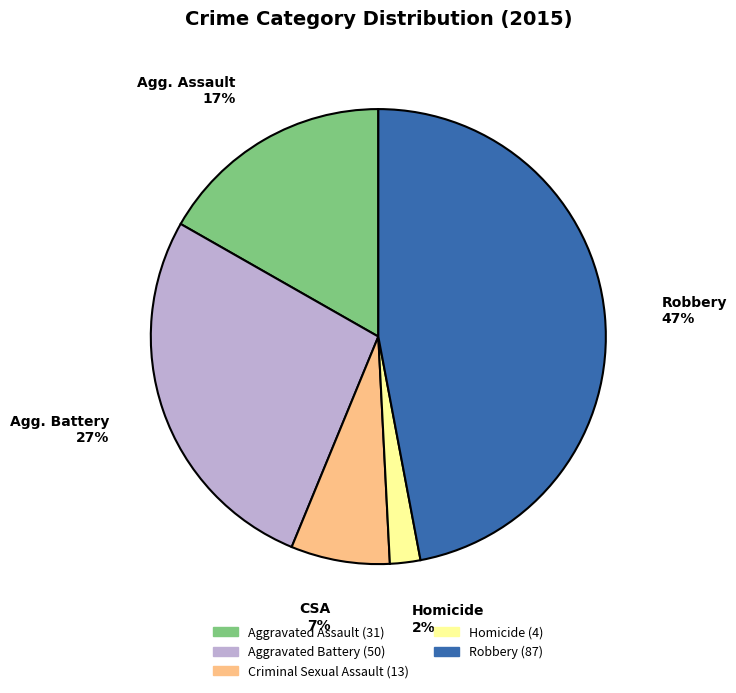

To the nearest percent, what percentage of the pie is Criminal Sexual Assault?

7%